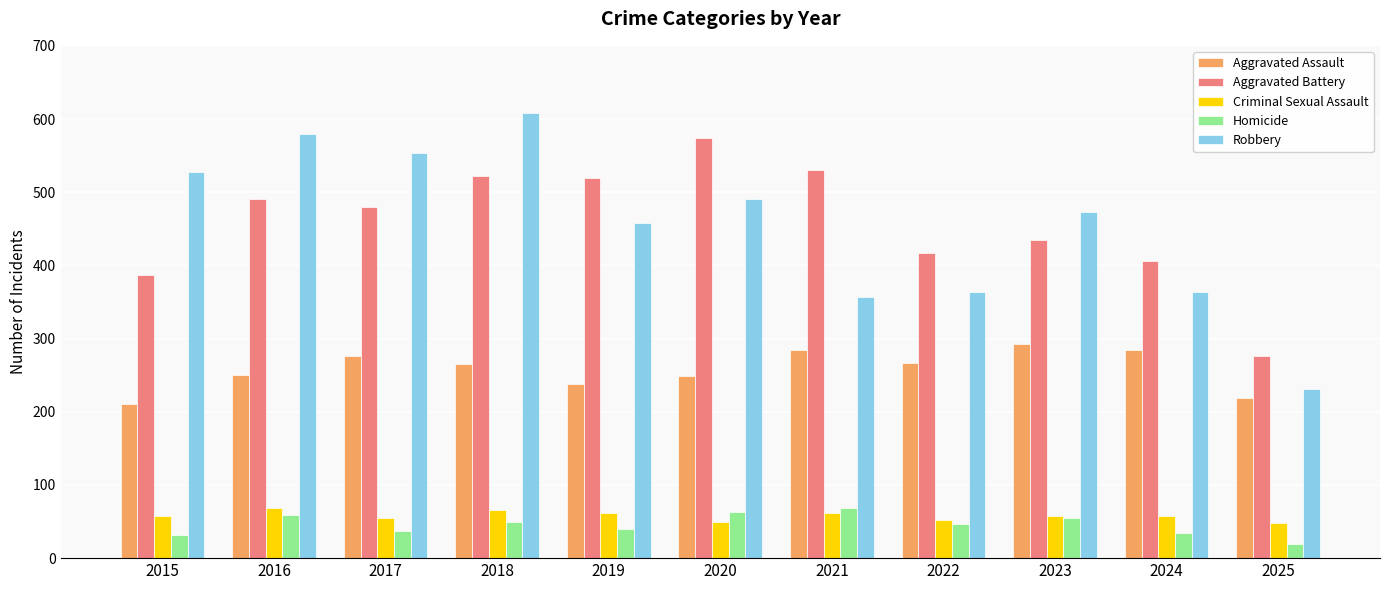

Which series changed the most between 2017 and 2022?

Robbery